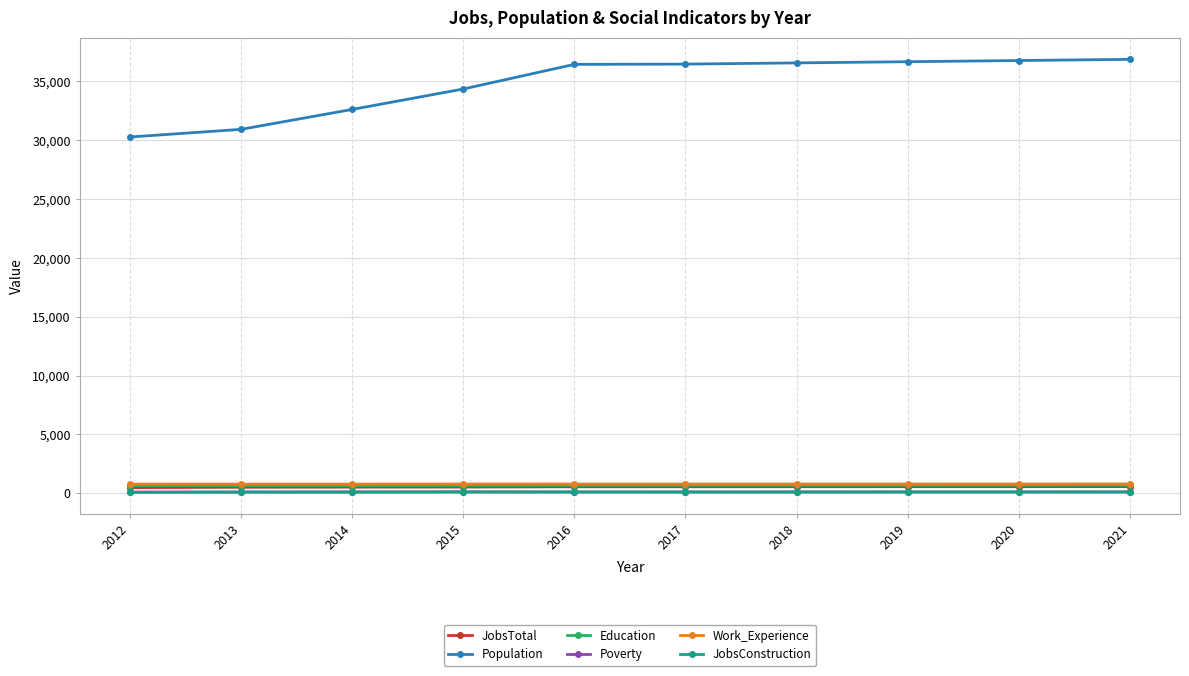

True or false: JobsTotal and Poverty intersect in this chart.

False